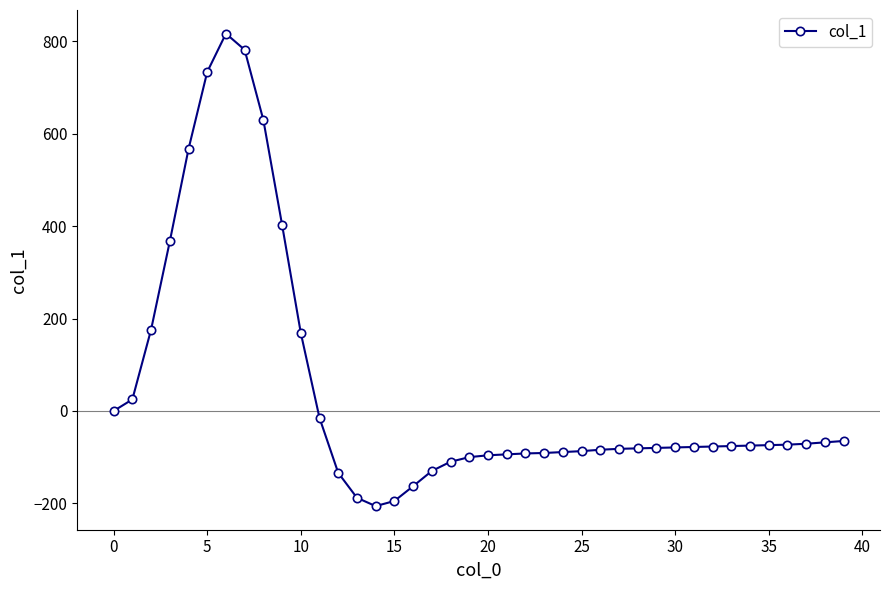

What is the average value?

45